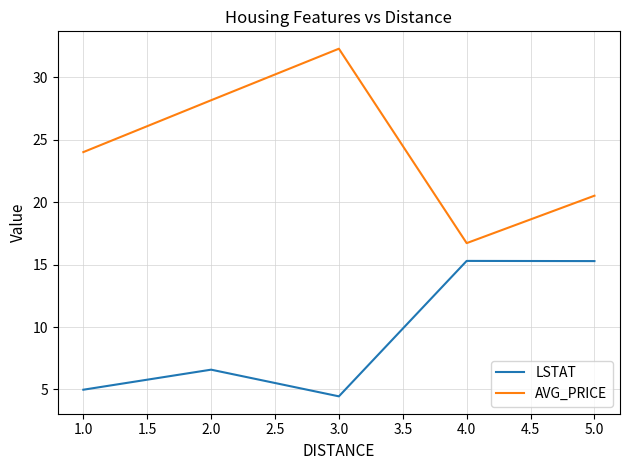

What are all the series names shown in the legend?

LSTAT, AVG_PRICE